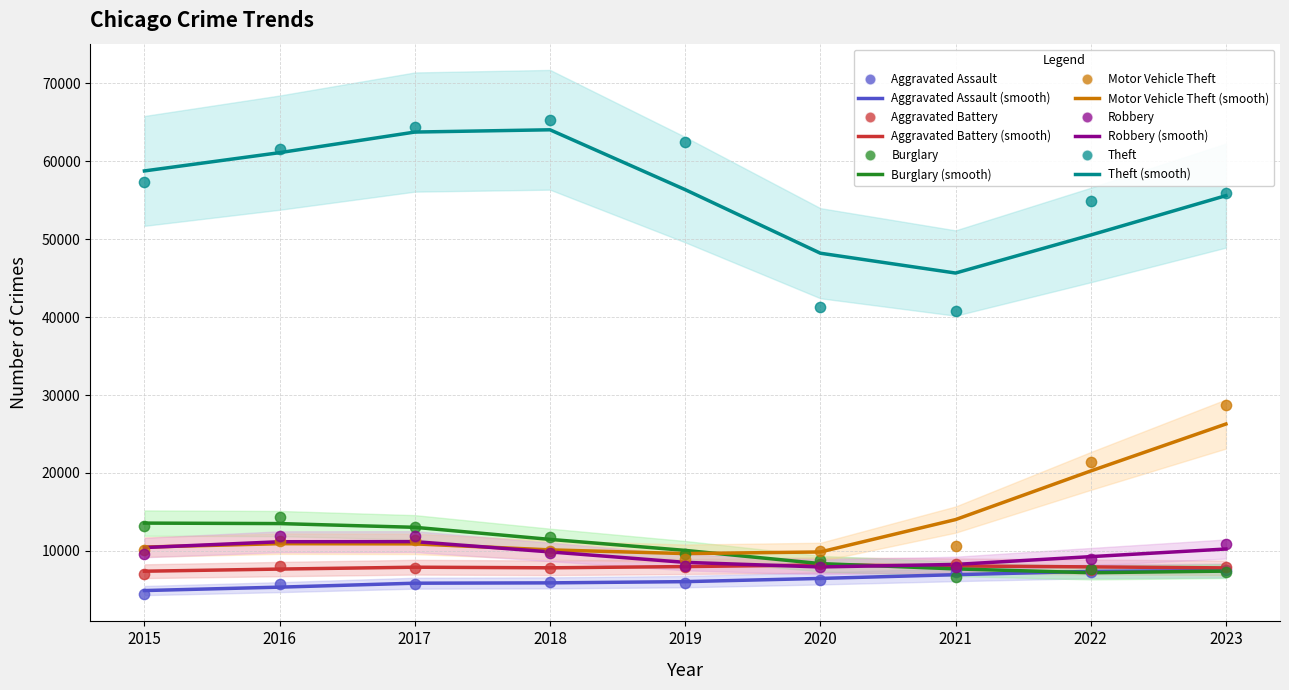

Which series contains the highest Y value?

Theft